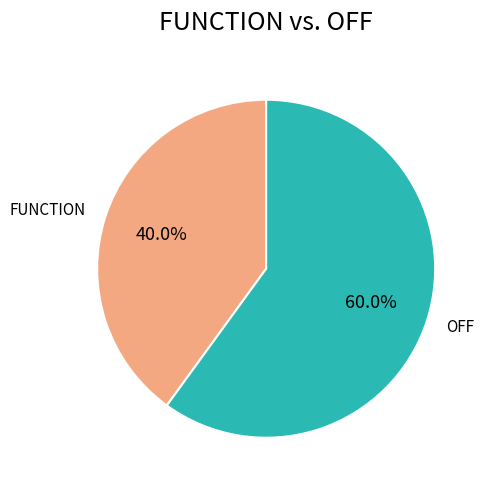

Between FUNCTION and OFF, which is larger?

OFF